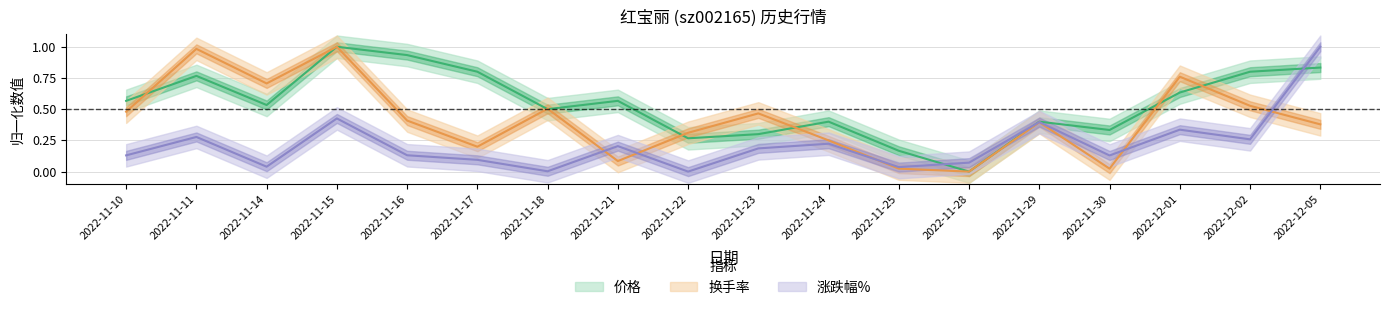

What is the value of the 价格 point at the 16th from the left?

0.6